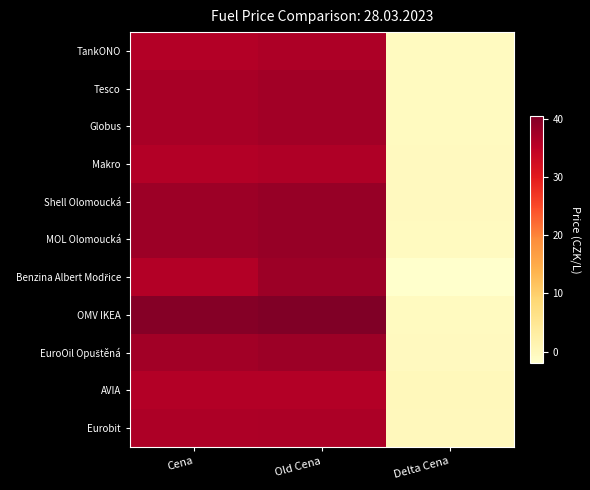

Which category has the highest value across all series?

Old Cena